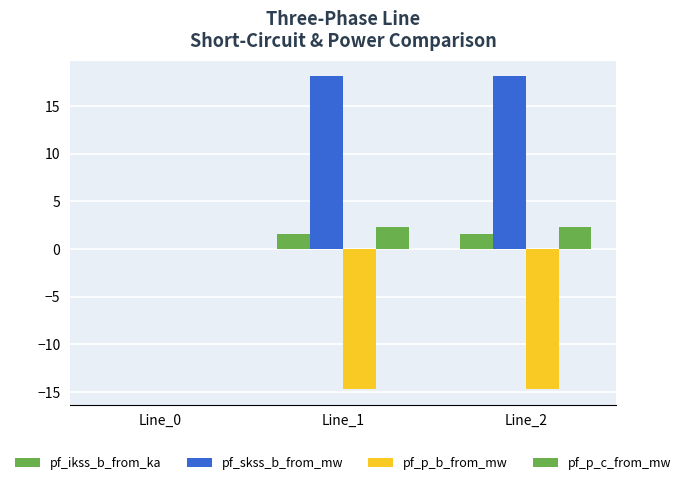

How many values in the pf_p_c_from_mw series exceed 2?

2